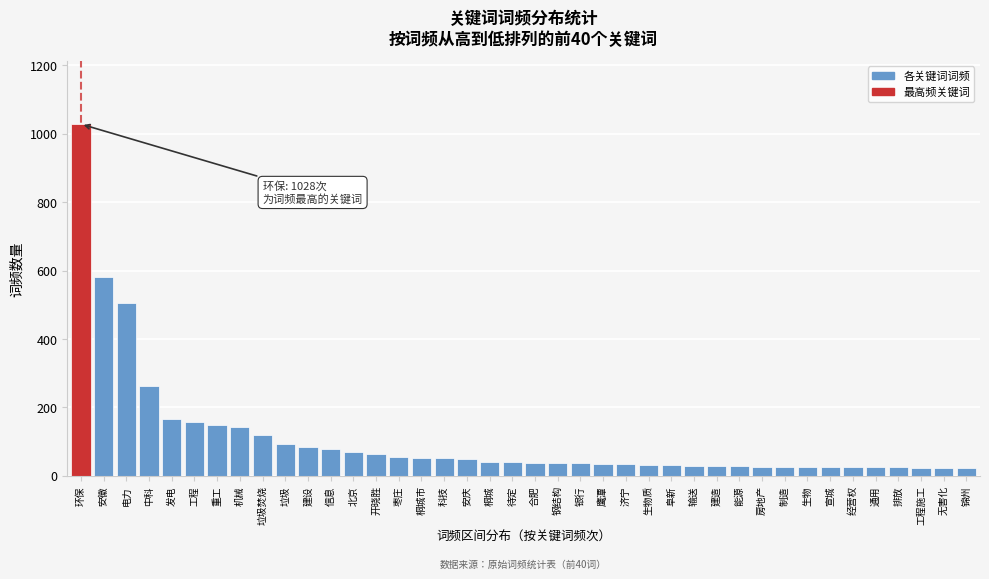

What position from the left is 输送?

28